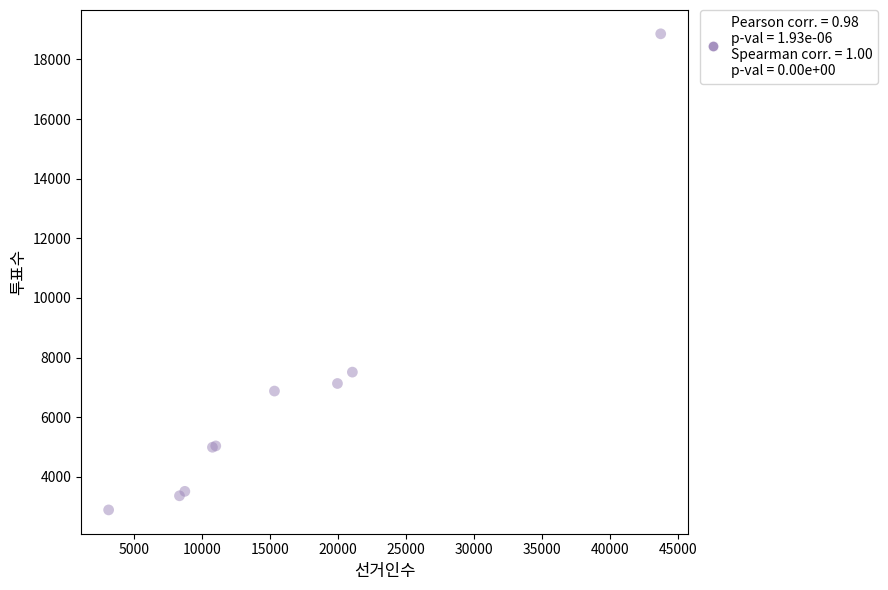

What Y value in the scatter plot is closest to 10873?

7510